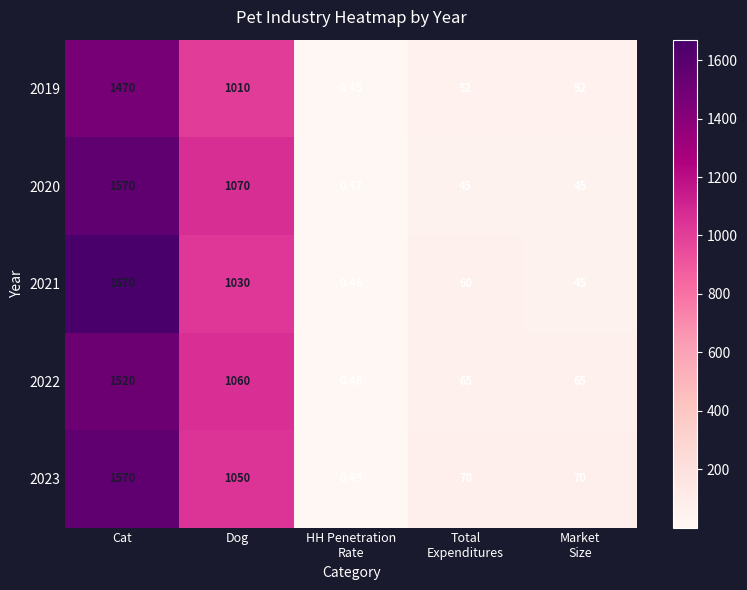

Which series changed the most between HH Penetration
Rate and Market
Size?

2023